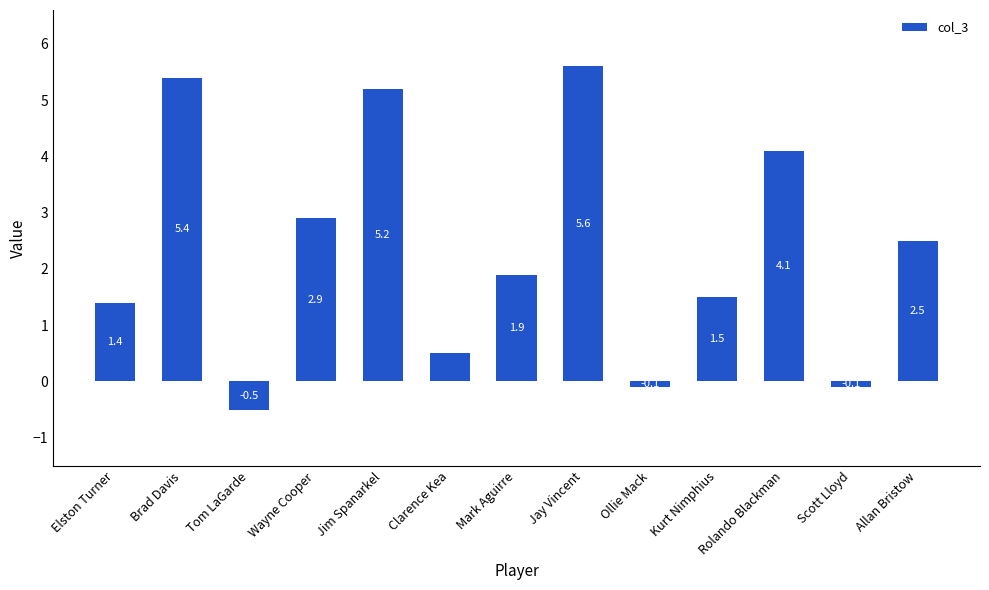

What is the minimum value shown in the chart?

-0.5